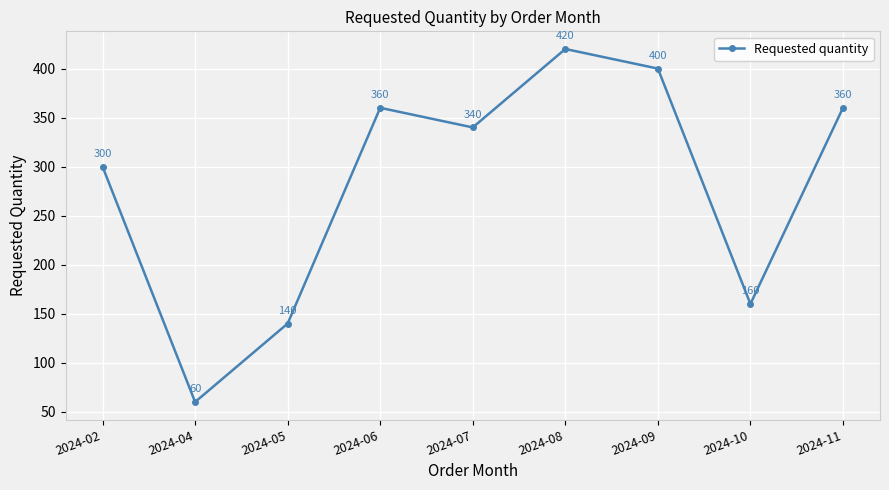

Where is the data nearest to the value 240?

2024-02